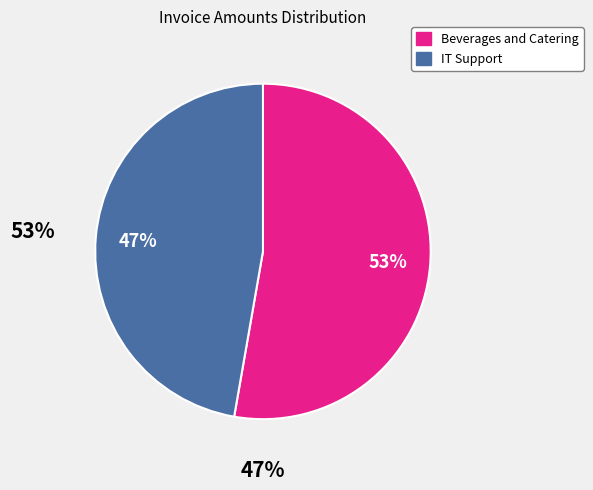

What percentage is the IT Support slice, to the nearest percent?

47%